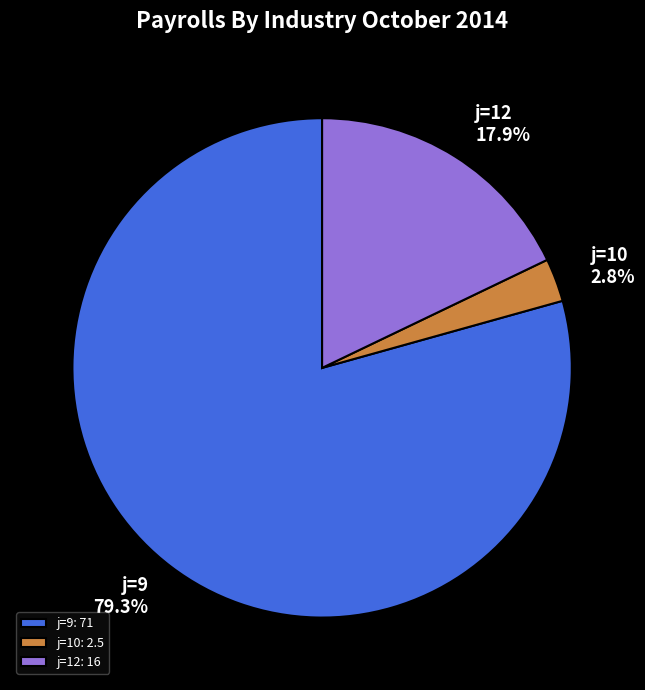

Does j=9: 71 represent more than half of the total?

Yes